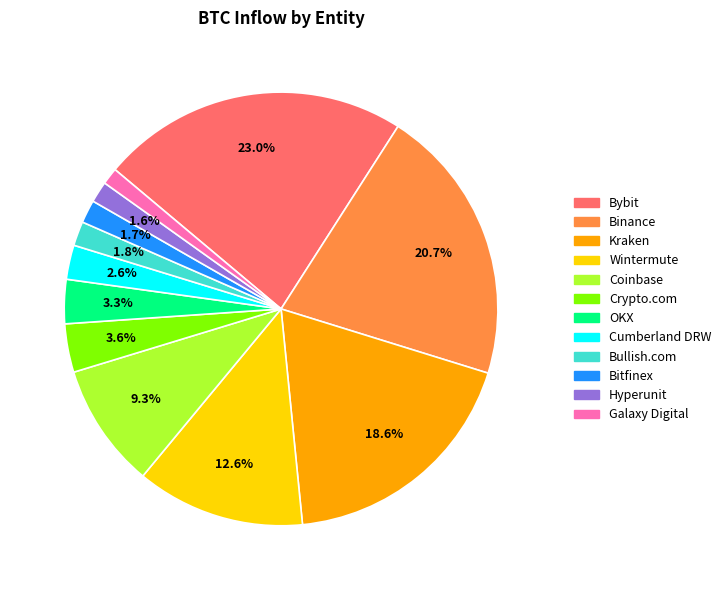

Is there any slice that represents more than half of the pie?

No